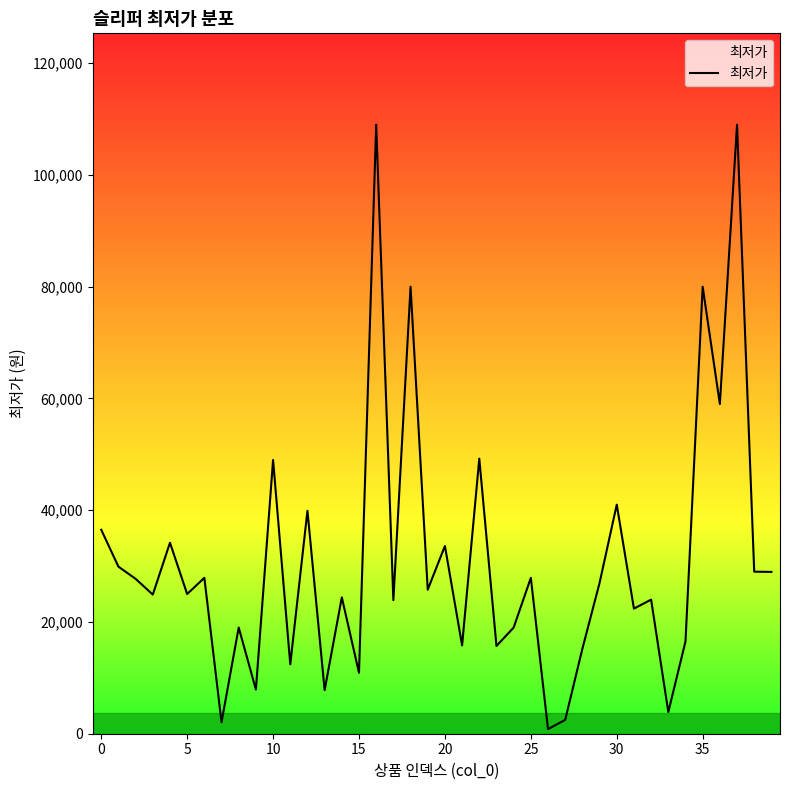

What is the greatest value displayed?

109000